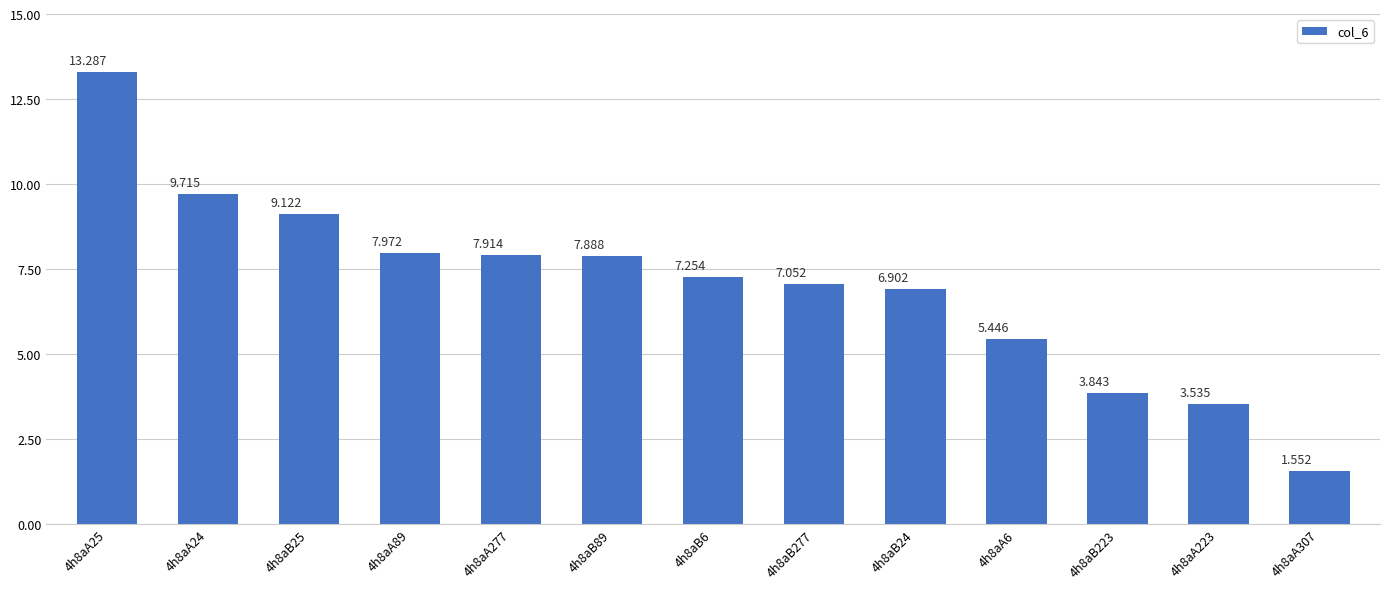

Reading left to right, extract all data points from this chart.

4h8aA25=13.3	4h8aA24=9.7	4h8aB25=9.1	4h8aA89=8.0	4h8aA277=7.9	4h8aB89=7.9	4h8aB6=7.3	4h8aB277=7.1	4h8aB24=6.9	4h8aA6=5.4	4h8aB223=3.8	4h8aA223=3.5	4h8aA307=1.6